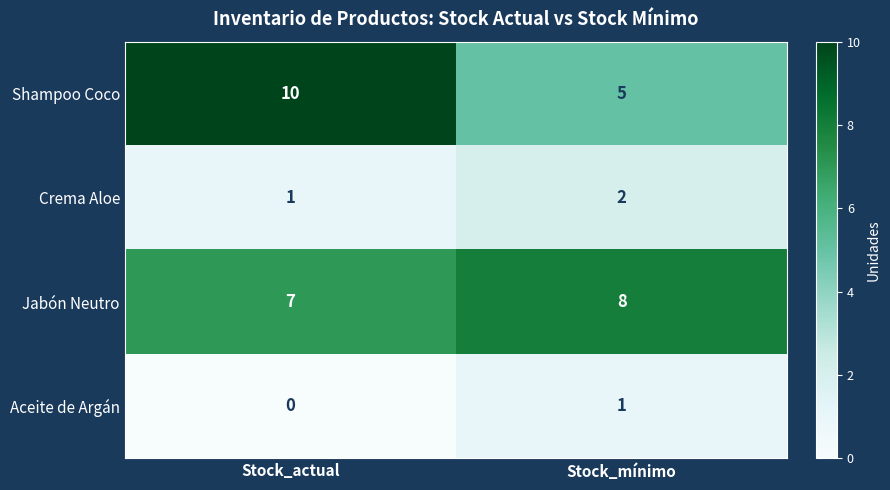

Where is Jabón Neutro nearest to the value 7?

Stock_actual